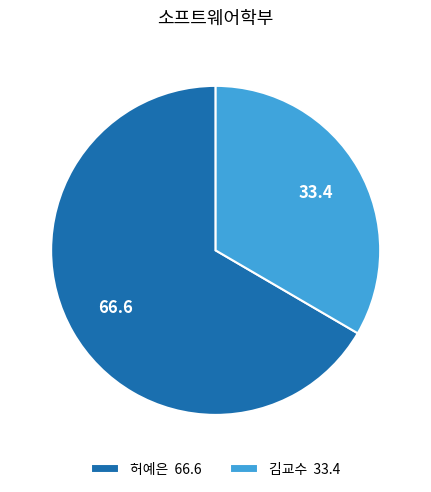

Approximately how many times larger is the value at 김교수 compared to 허예은?

0.5